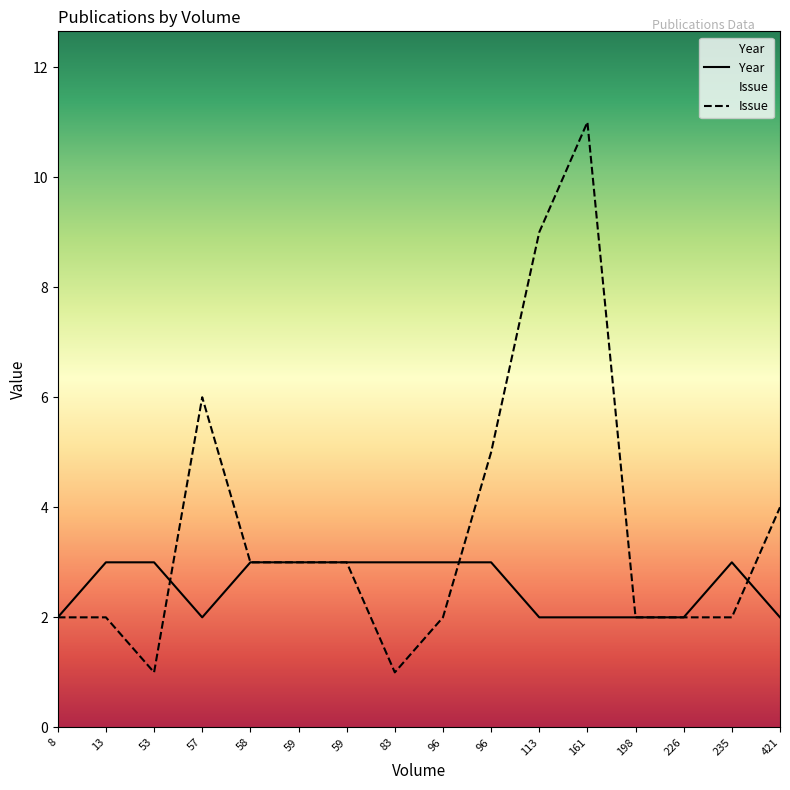

What is the value of the Issue point at the 6th from the left?

3